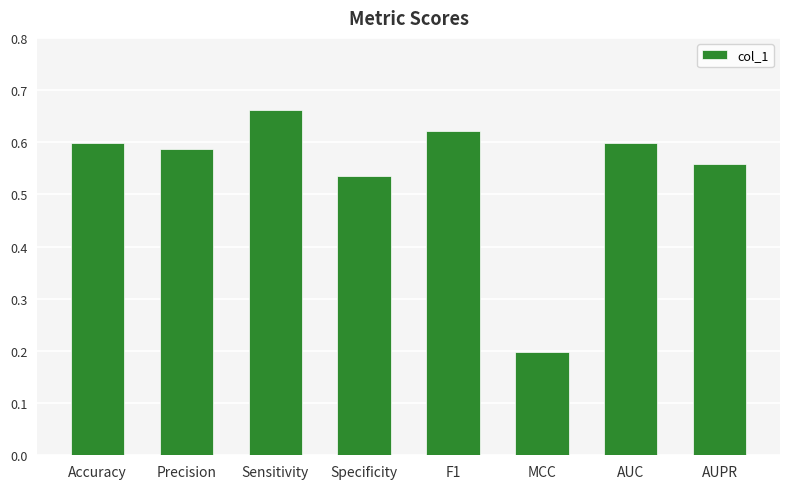

What is the label of the 7th bar from the right?

Precision